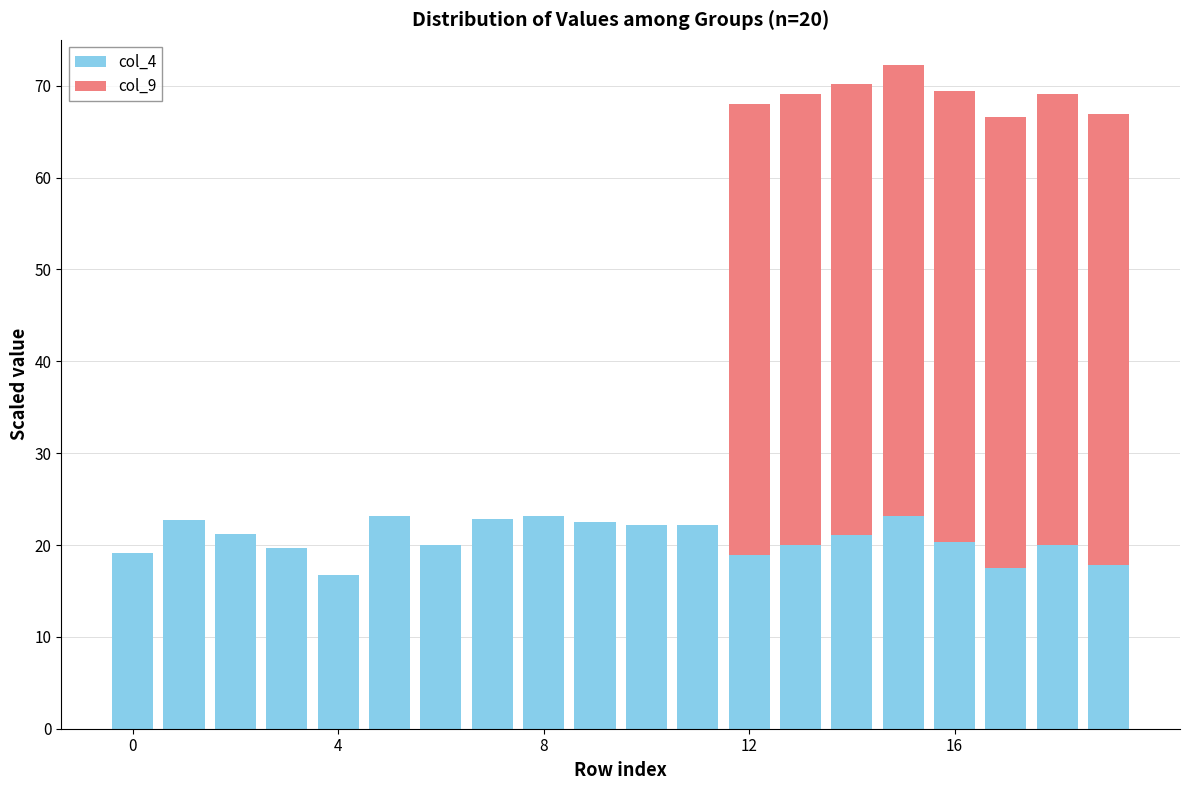

What is the sum of all col_4 values?

414.5